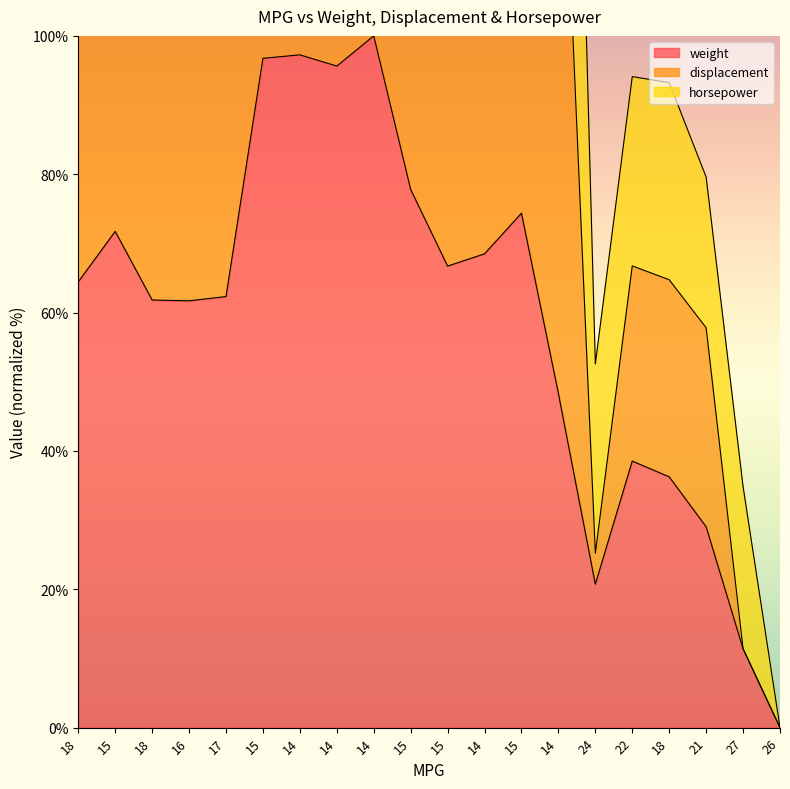

What is the label of the 9th point from the right?

14